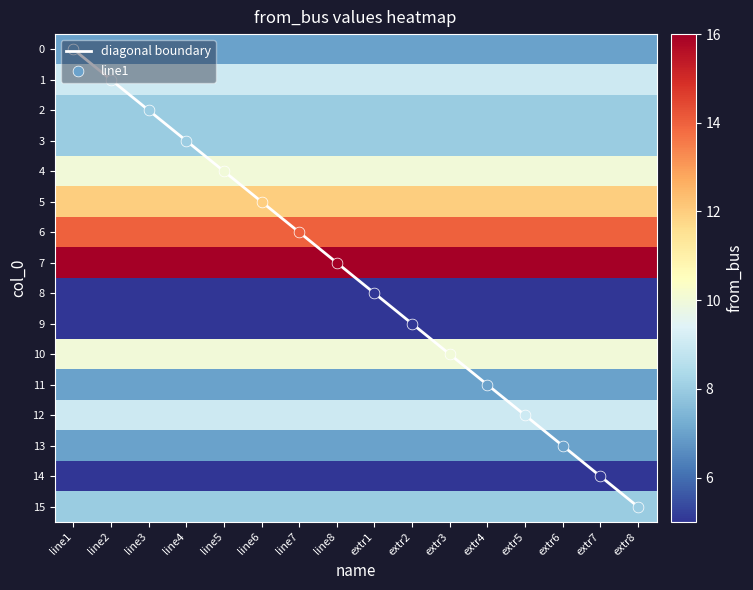

The diagonal boundary series shows 15 at extr8. True or false?

True